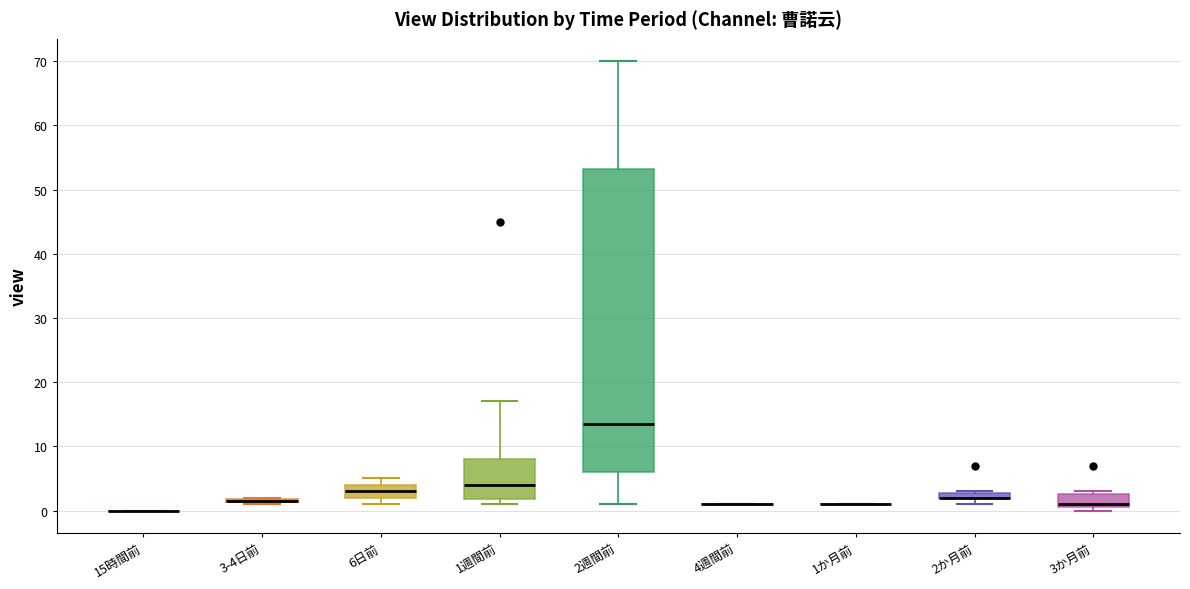

Which box is the tallest, from its lower edge to its upper edge?

2週間前